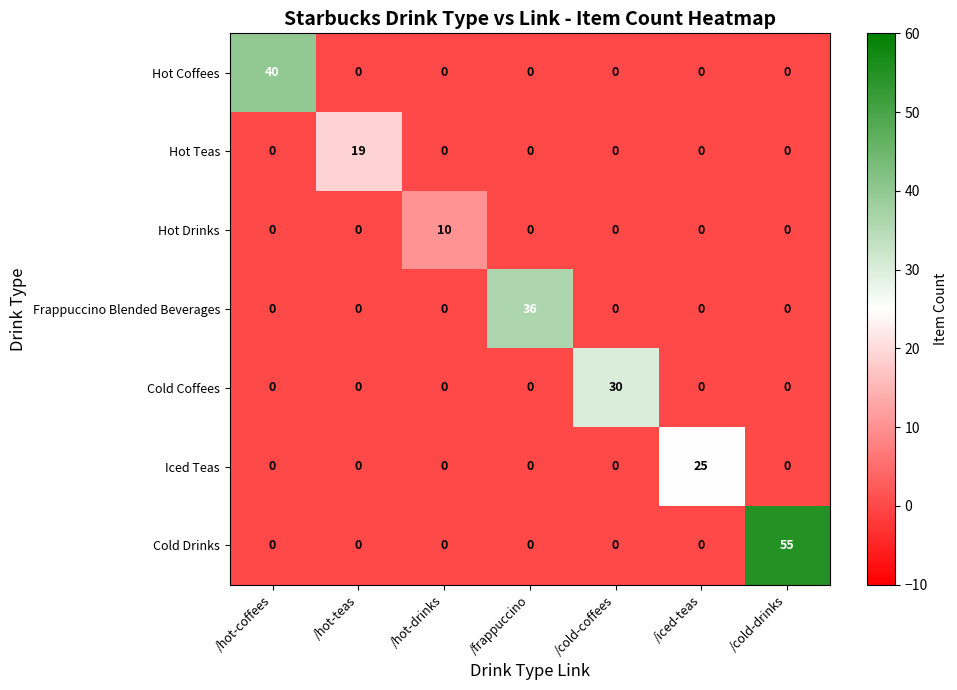

Rank the series by their maximum value, from highest to lowest.

Cold Drinks, Hot Coffees, Frappuccino Blended Beverages, Cold Coffees, Iced Teas, Hot Teas, Hot Drinks